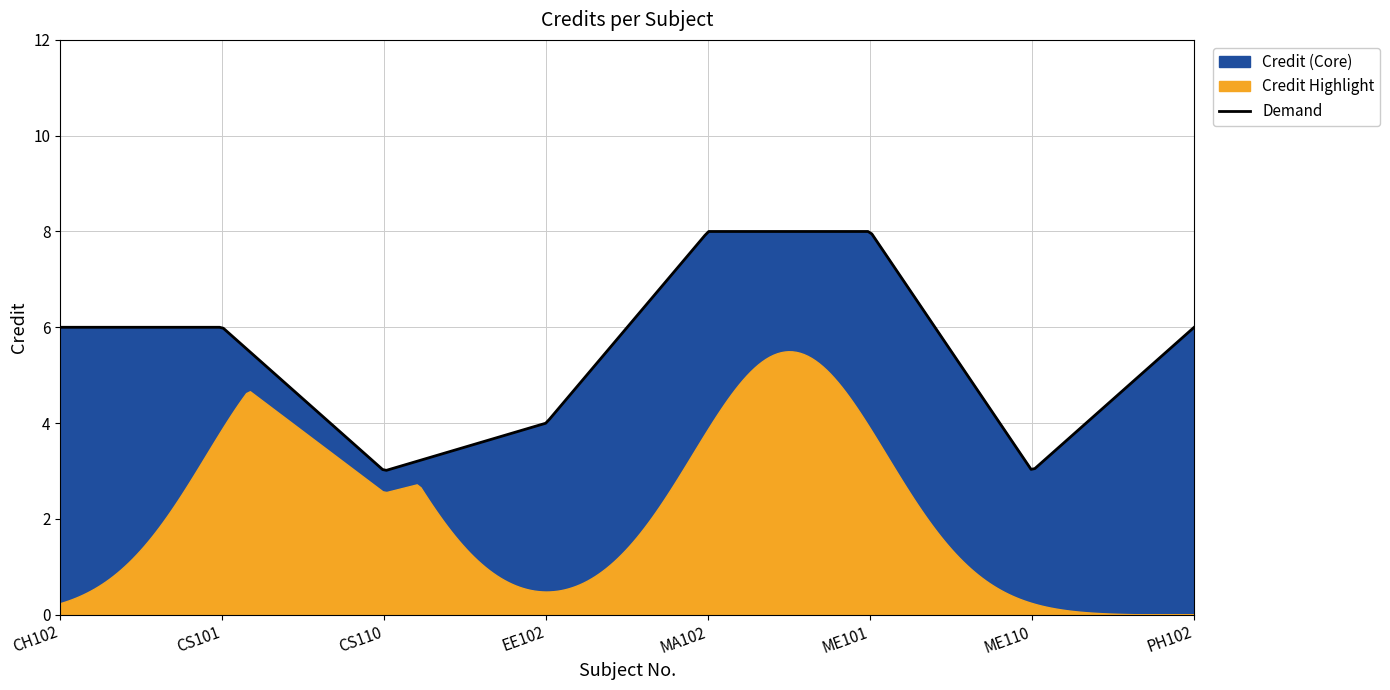

What is the highest value of the Demand series?

8.0